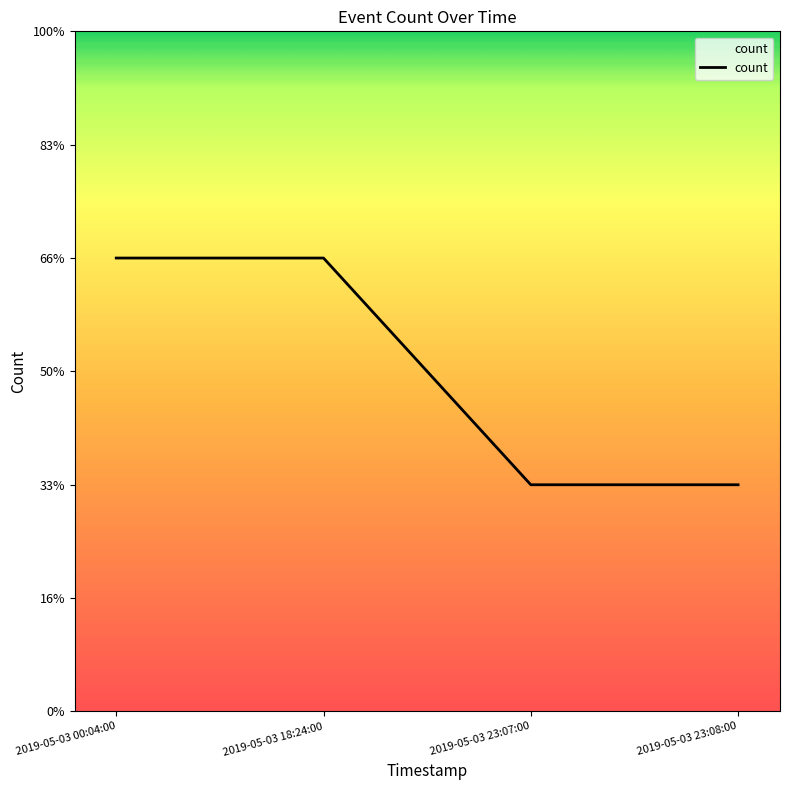

Reading left to right, transcribe all the data shown in this chart.

2019-05-03 00:04:00=2	2019-05-03 18:24:00=2	2019-05-03 23:07:00=1	2019-05-03 23:08:00=1